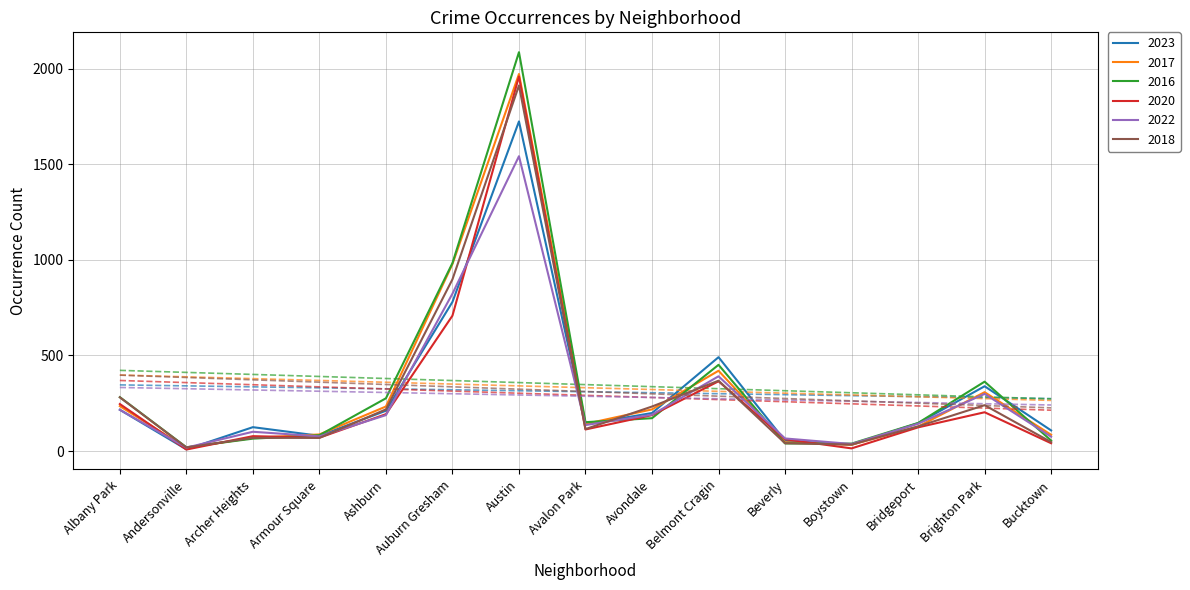

In 2016, how many points are lower than both neighbors (excluding endpoints)?

3